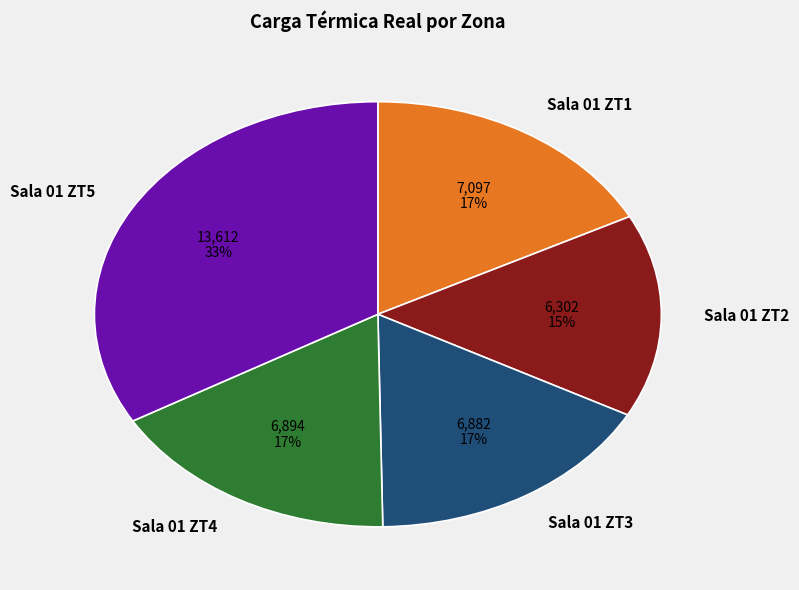

Is Sala 01 ZT5 the majority of the pie?

No